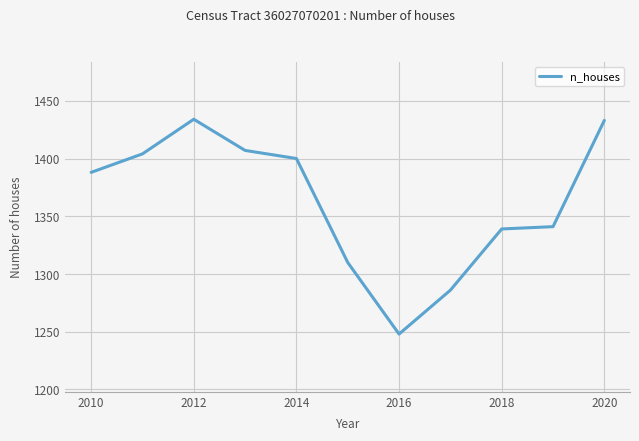

What is the difference between the maximum and minimum values?

186